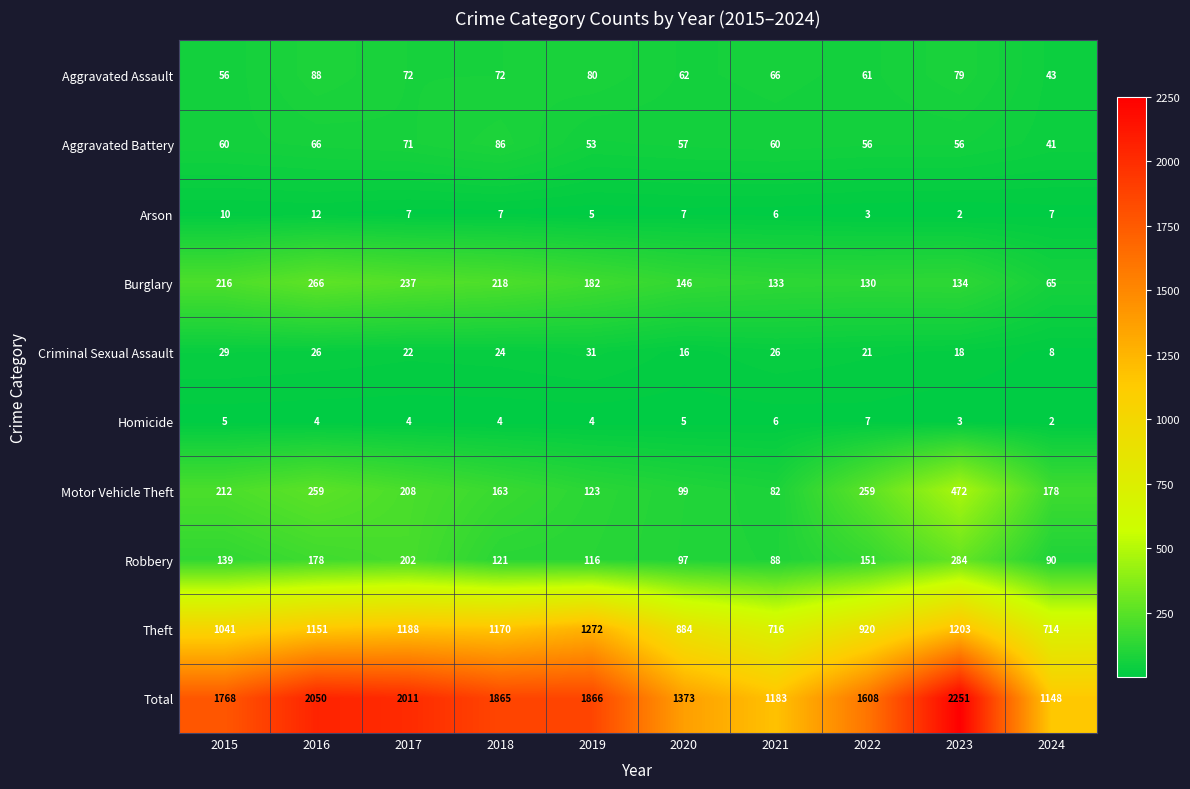

Read the Motor Vehicle Theft value at 2015, to the nearest 10.

210